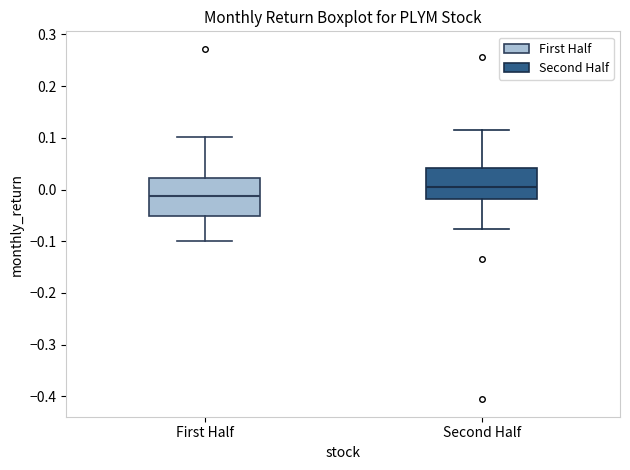

Which box's median line is the highest?

Second Half